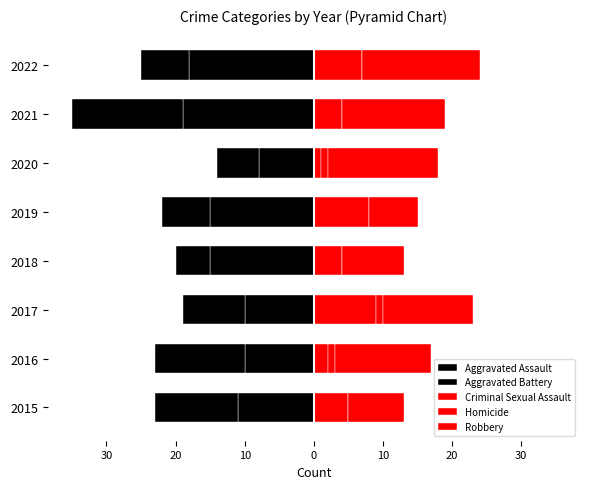

At 2020, list the series in order from largest to smallest.

Robbery, Criminal Sexual Assault, Homicide, Aggravated Battery, Aggravated Assault